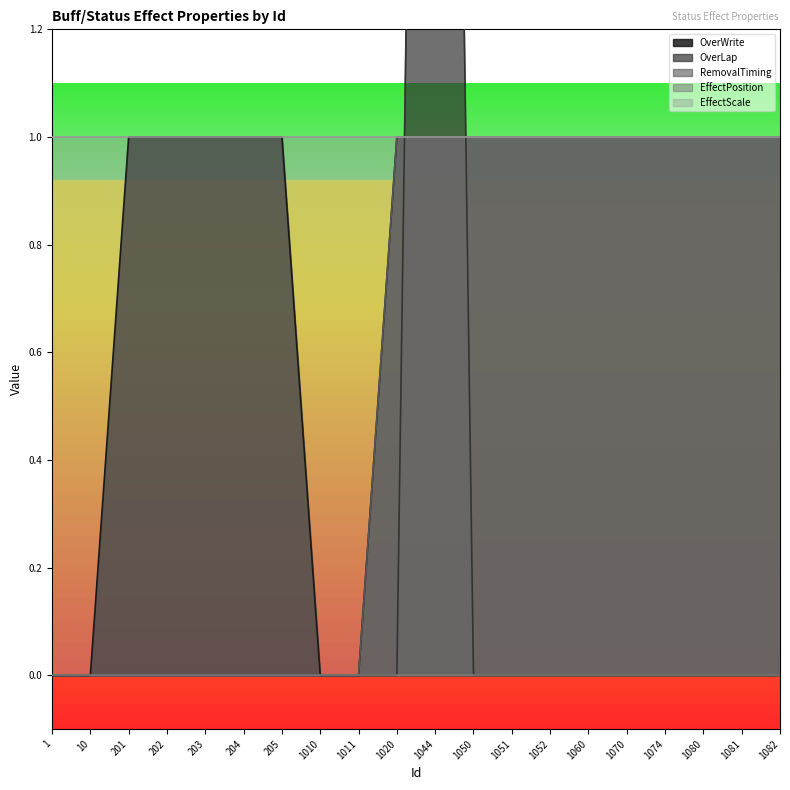

Which series has the largest total across all categories?

OverWrite